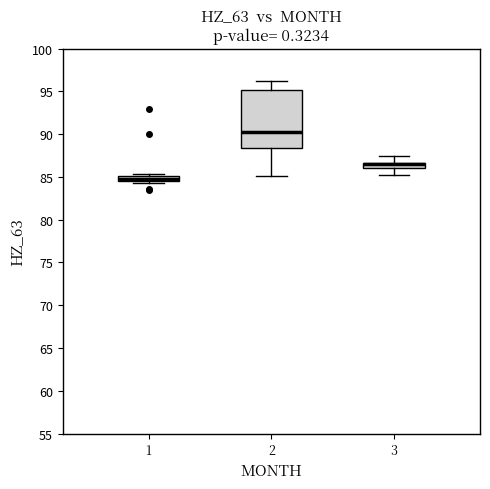

Where is the upper edge of the box at x = 1 on the y-axis? The values are not printed on the chart, so give them approximately, as read against the axis.

85.0